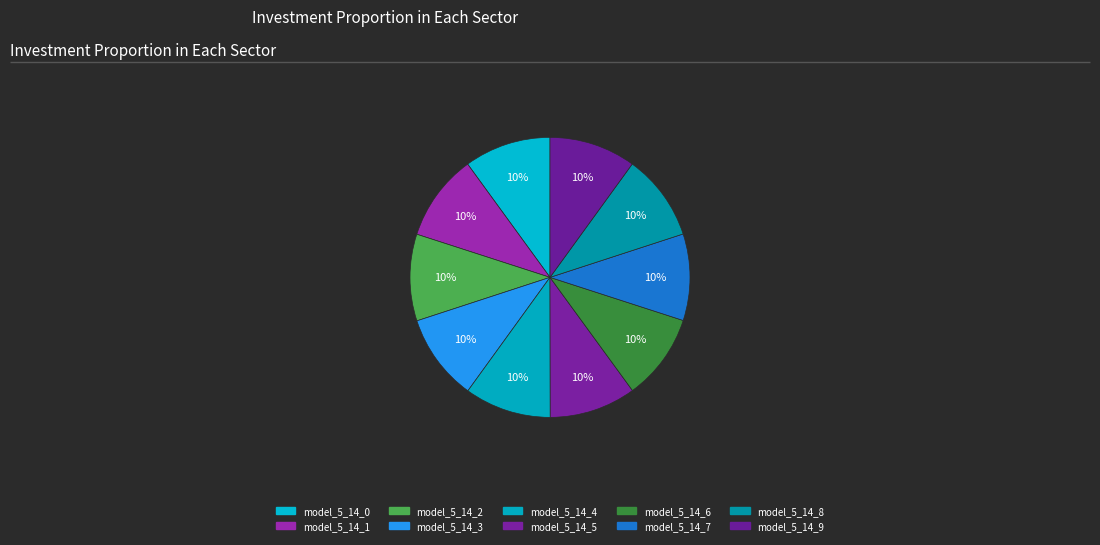

How many segments does this pie chart have?

10